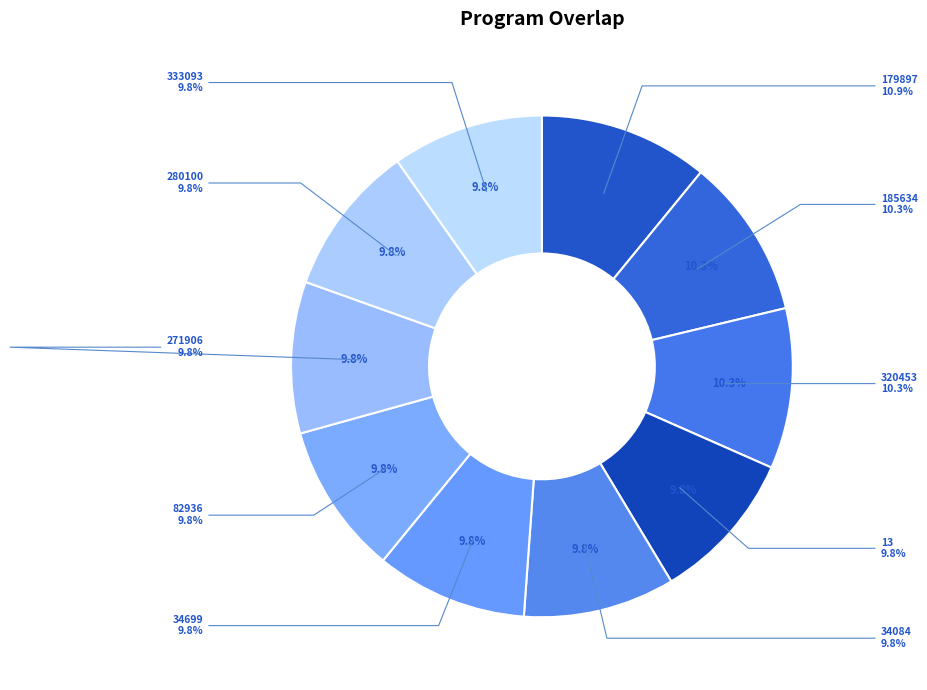

Which slice is the smallest?

13